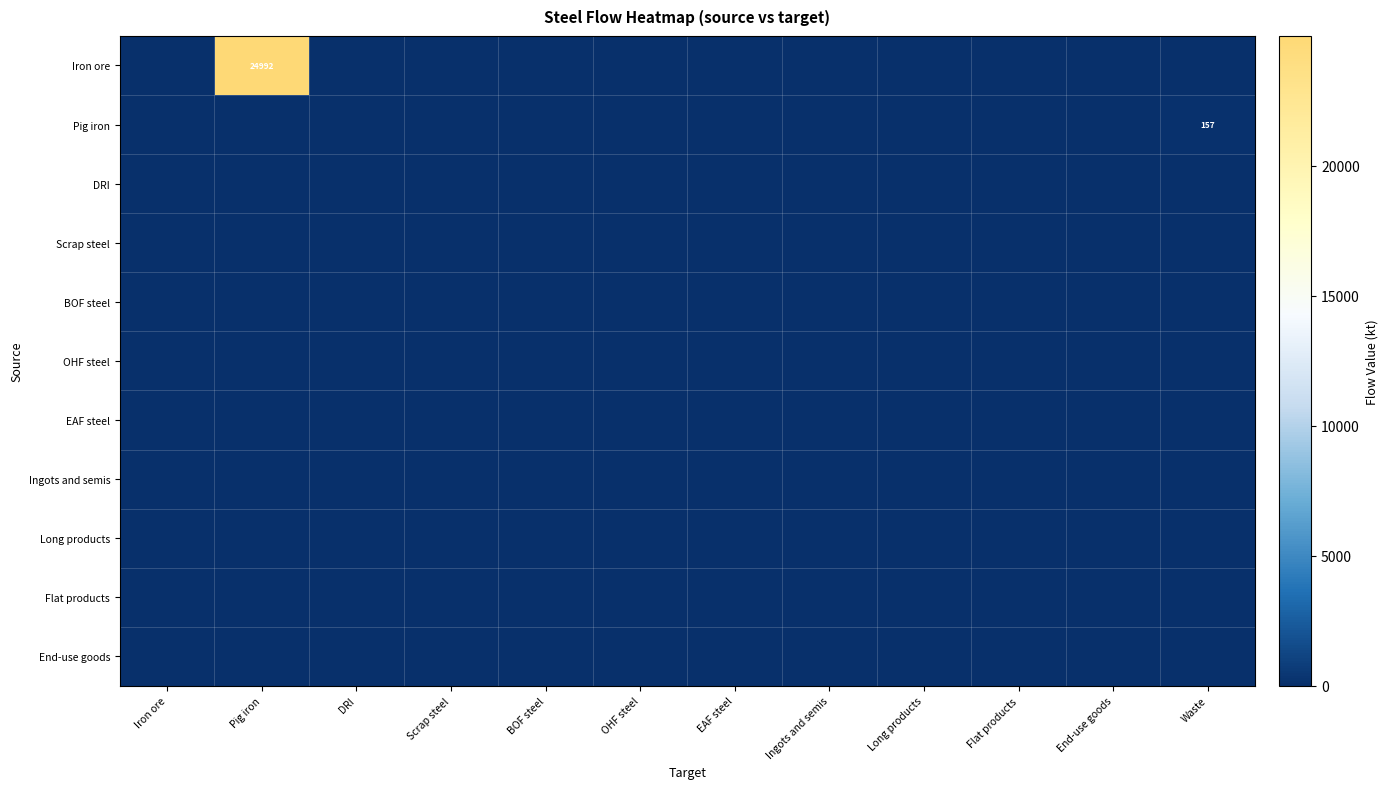

List the labels in order of Flat products value, largest first.

Iron ore, Pig iron, DRI, Scrap steel, BOF steel, OHF steel, EAF steel, Ingots and semis, Long products, Flat products, End-use goods, Waste